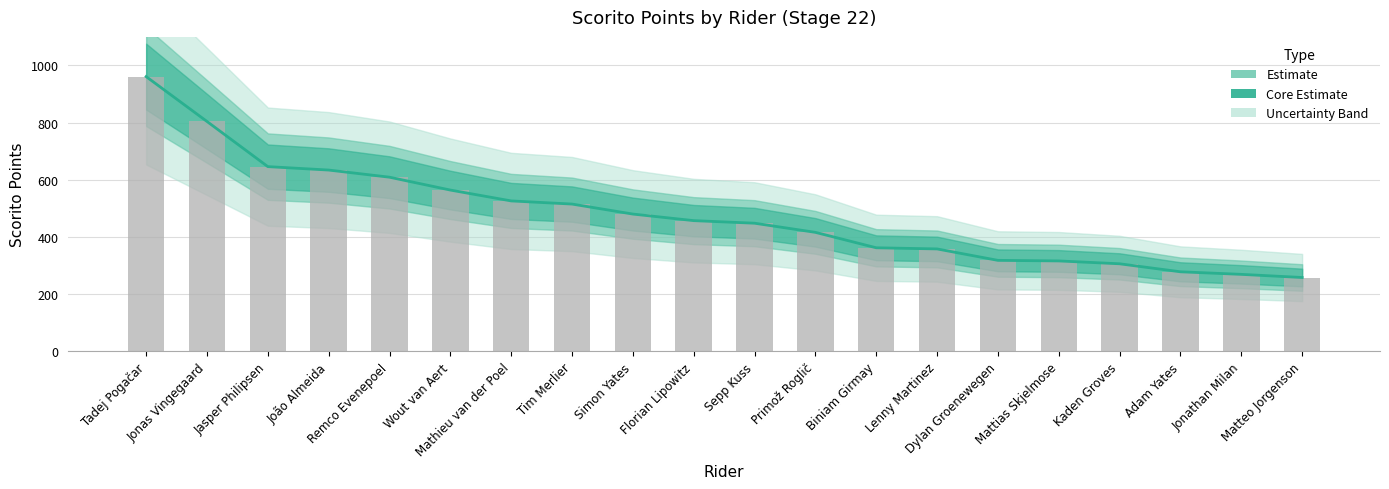

What is the smallest value displayed?

258